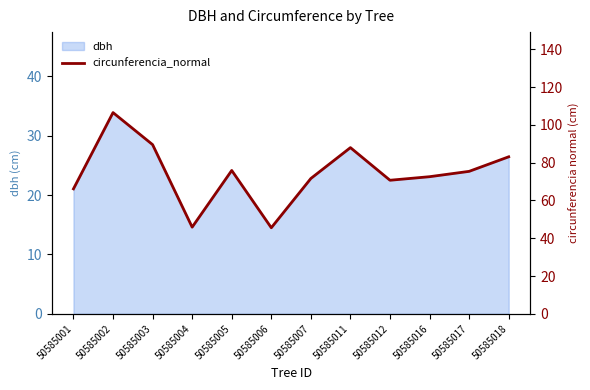

At which label is the value closest to 76?

50585005